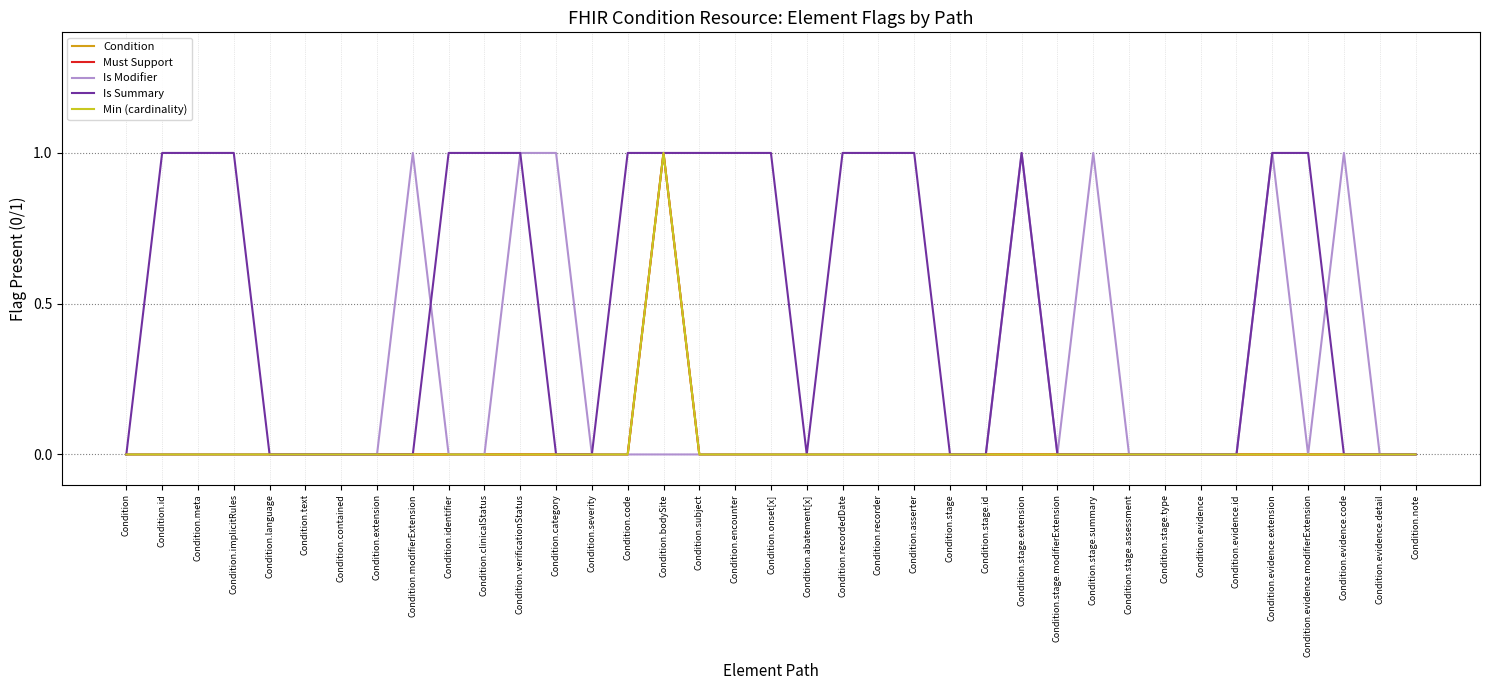

At which label is Condition closest to 0?

Condition